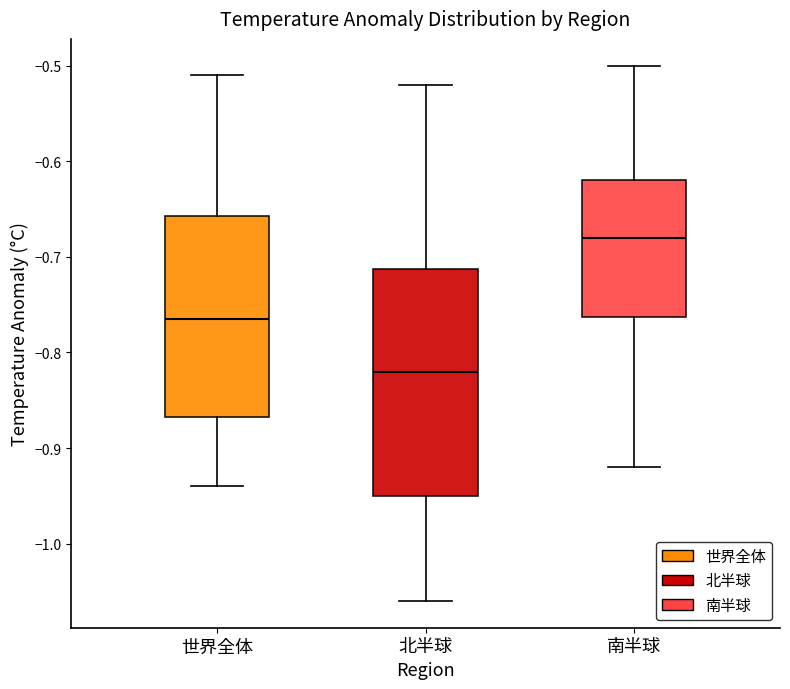

Which box's median line is the highest?

南半球